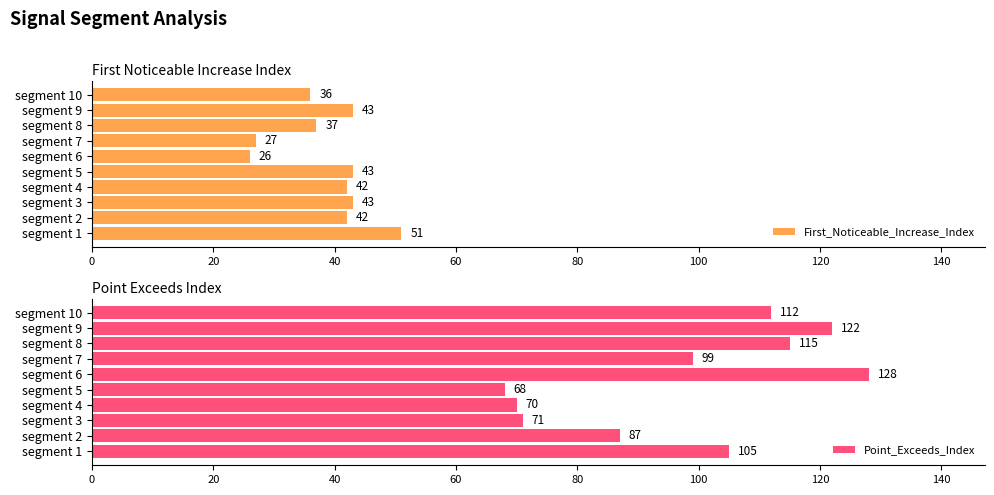

How many values in the First_Noticeable_Increase_Index series exceed 42?

4